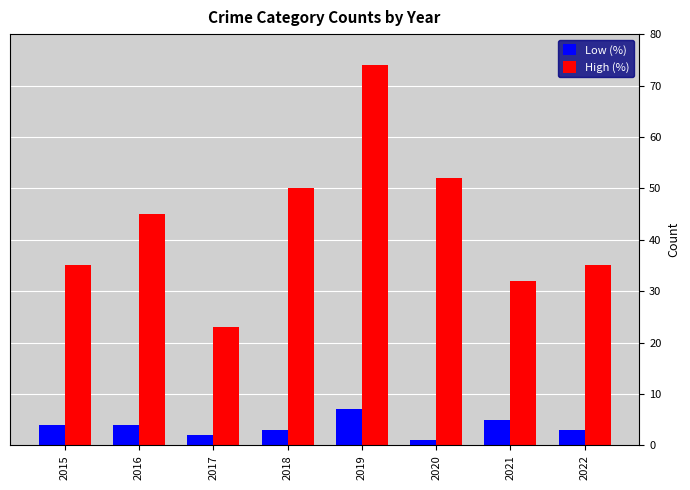

What is the greatest value displayed?

74